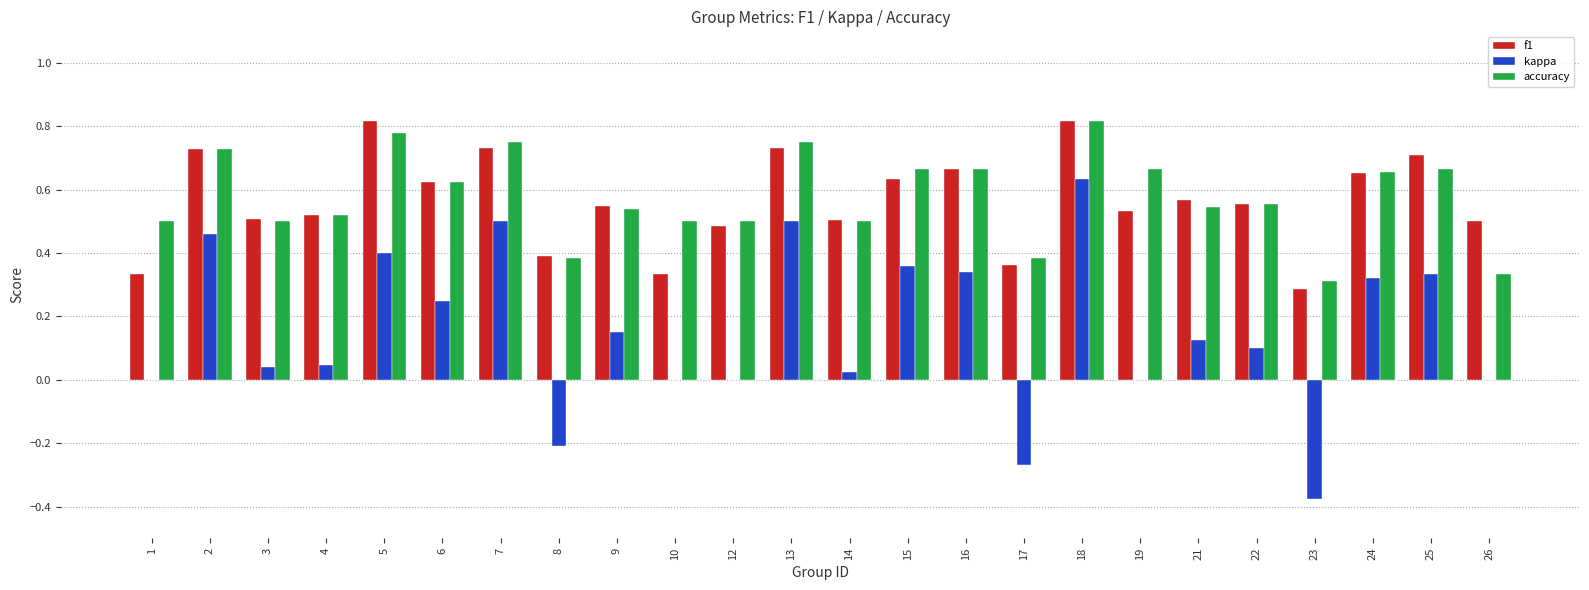

How many distinct data groups are displayed?

3